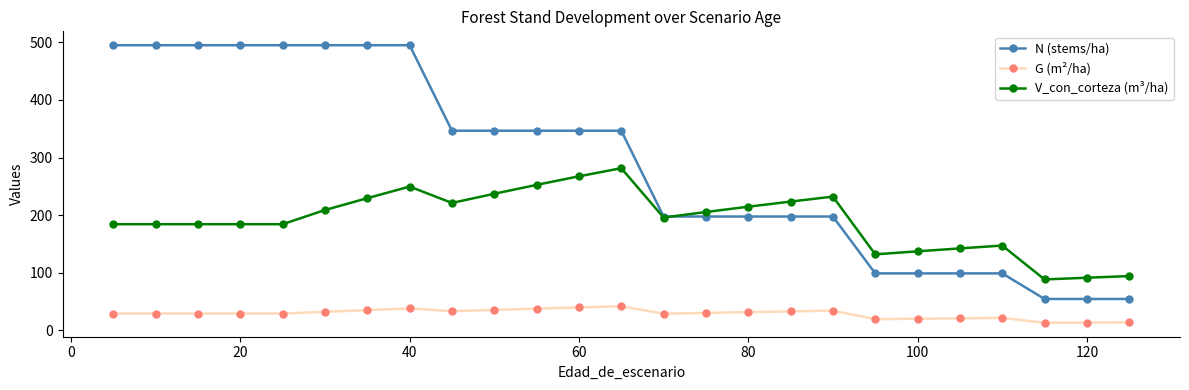

Which series has the largest range (max minus min)?

N (stems/ha)